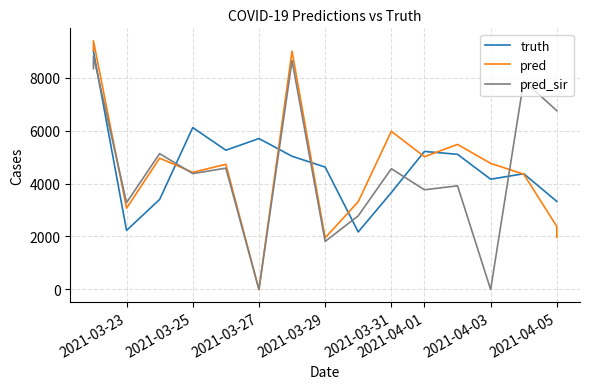

Is this an area chart (filled region under the line)?

No